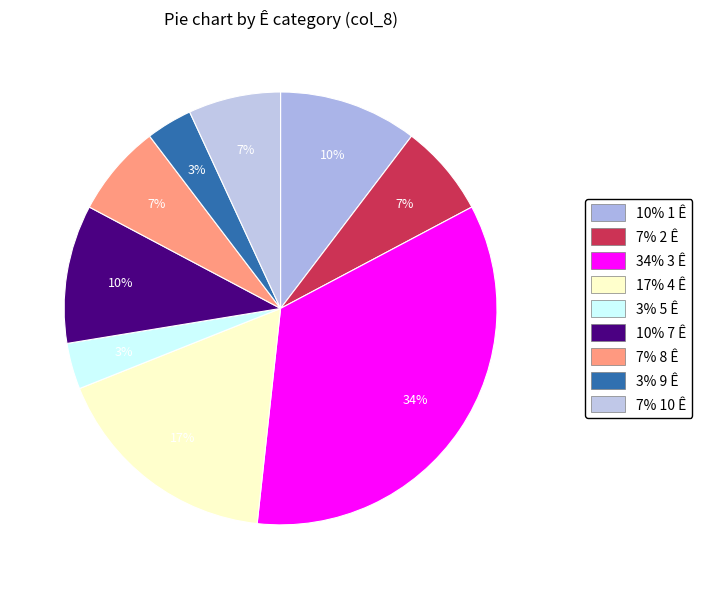

Is there a majority slice in this chart?

No